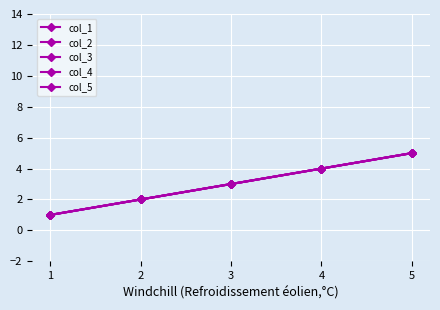

Is this an area chart (filled region under the line)?

No